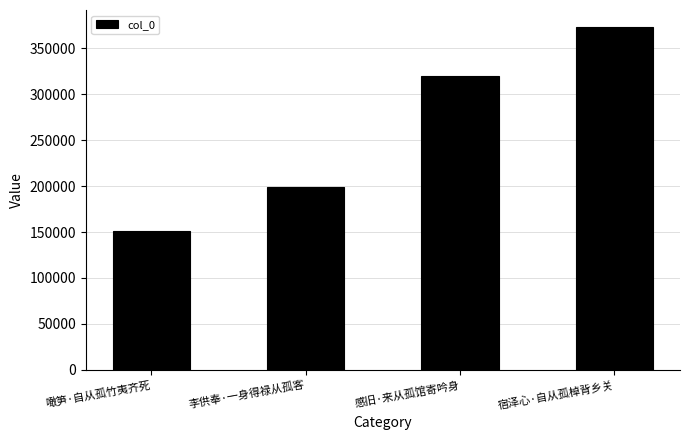

What is the smallest value displayed?

150792